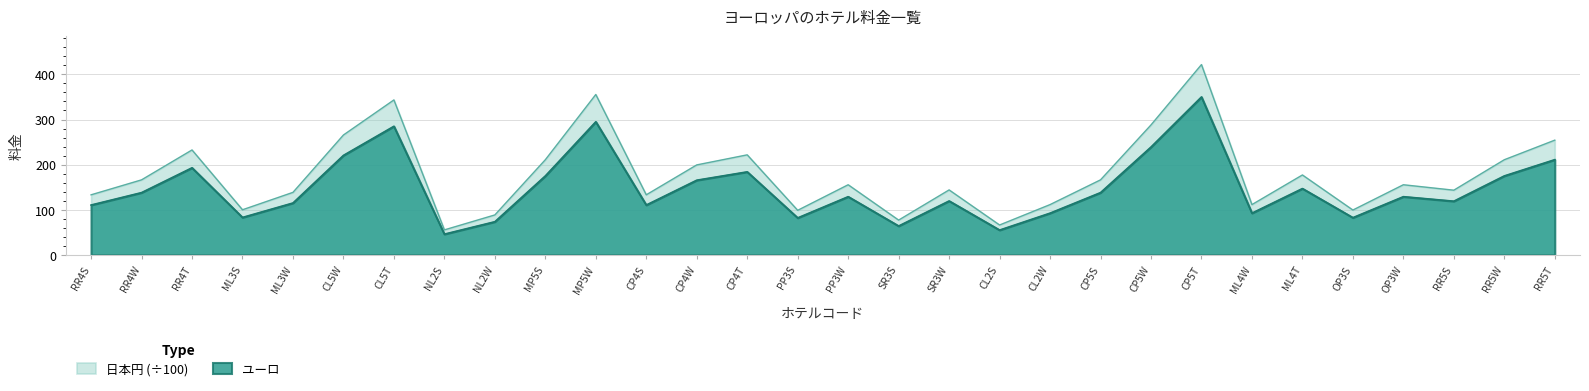

Reading left to right, transcribe all the data shown in this chart.

ユーロ: 110.5	138.0	193.0	83.0	115.0	220.5	285.0	46.0	73.5	175.0	295.0	110.5	165.5	184.0	82.0	129.0	64.0	119.5	55.0	92.5	138.0	239.0	350.0	92.5	147.0	82.5	129.0	119.0	175.0	211.0
日本円 (÷100): 133.1	166.3	232.5	100.0	138.6	265.7	343.4	55.4	88.6	210.8	355.4	133.1	199.4	221.7	98.8	155.4	77.1	144.0	66.3	111.4	166.3	287.9	421.7	111.4	177.1	99.4	155.4	143.4	210.8	254.2